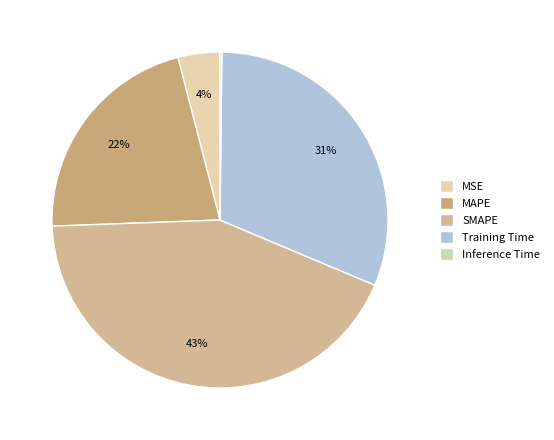

To the nearest percent, what is the average slice percentage?

20%